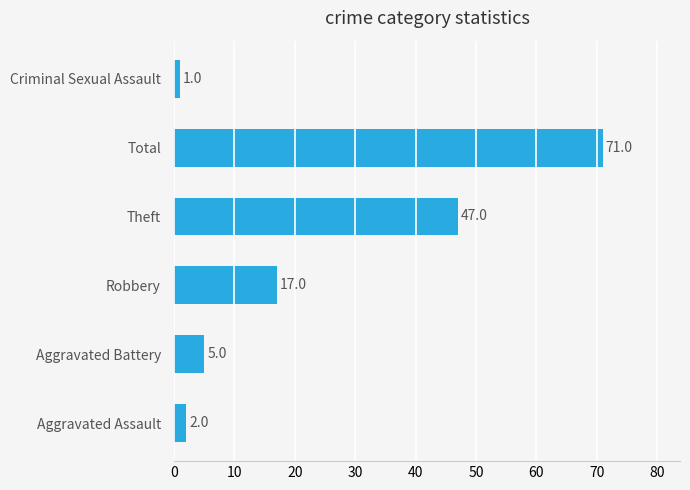

True or false: the data shows 12 at Theft.

False